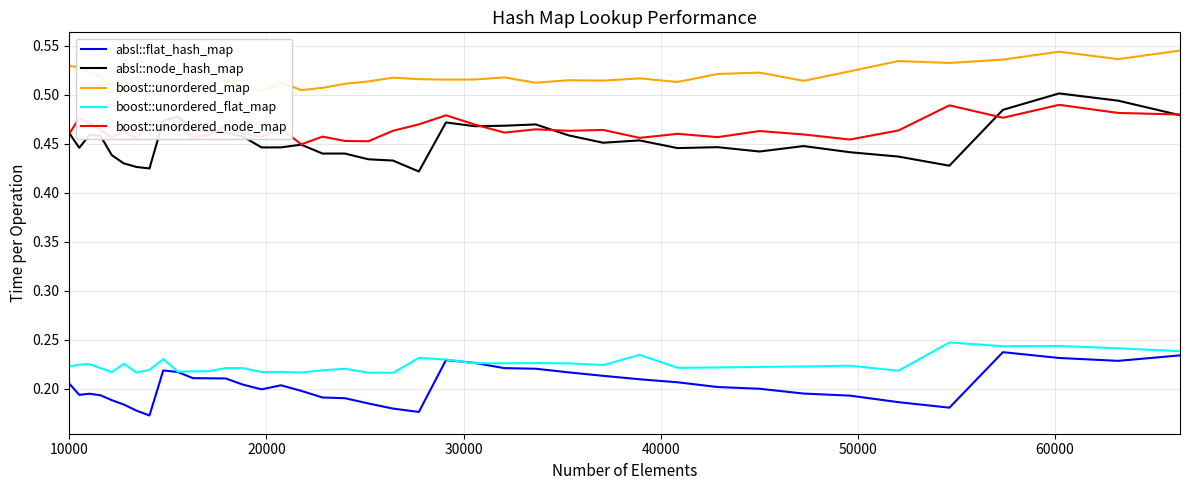

What is the difference between the maximum and minimum values in the absl::node_hash_map series?

0.1